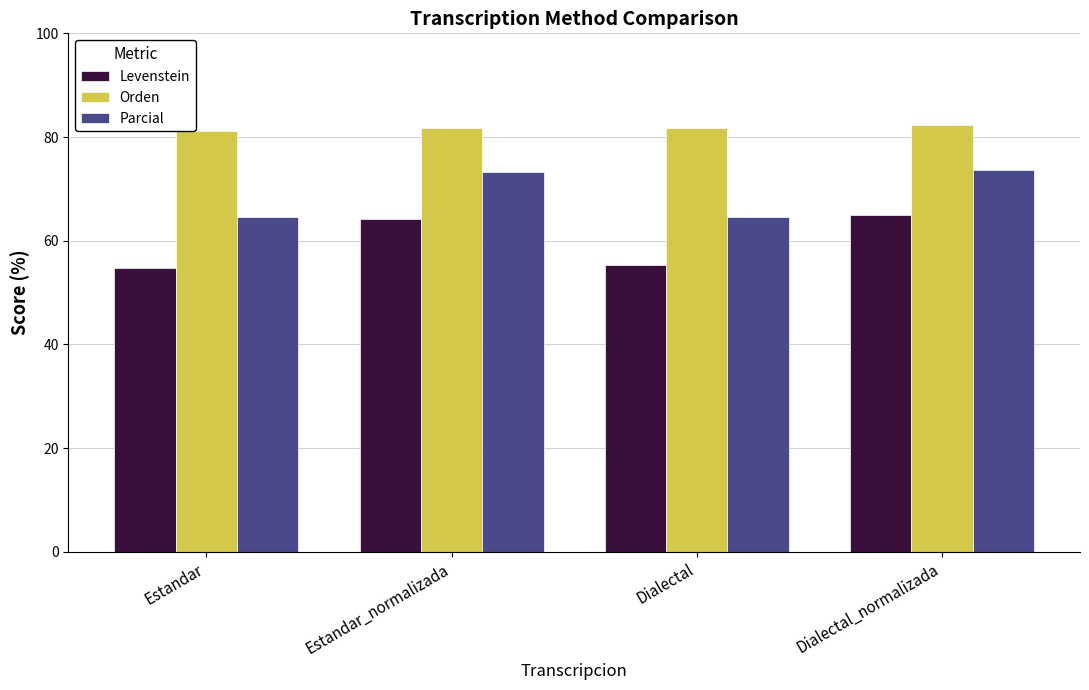

Does the chart contain any negative values?

No